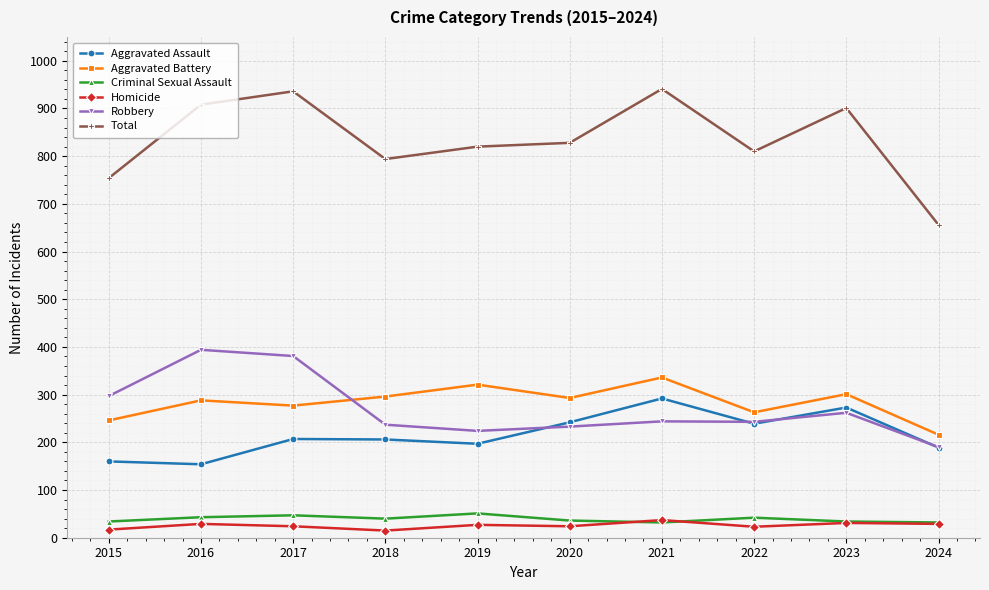

What is the value of the Aggravated Battery point at the 6th from the left?

293